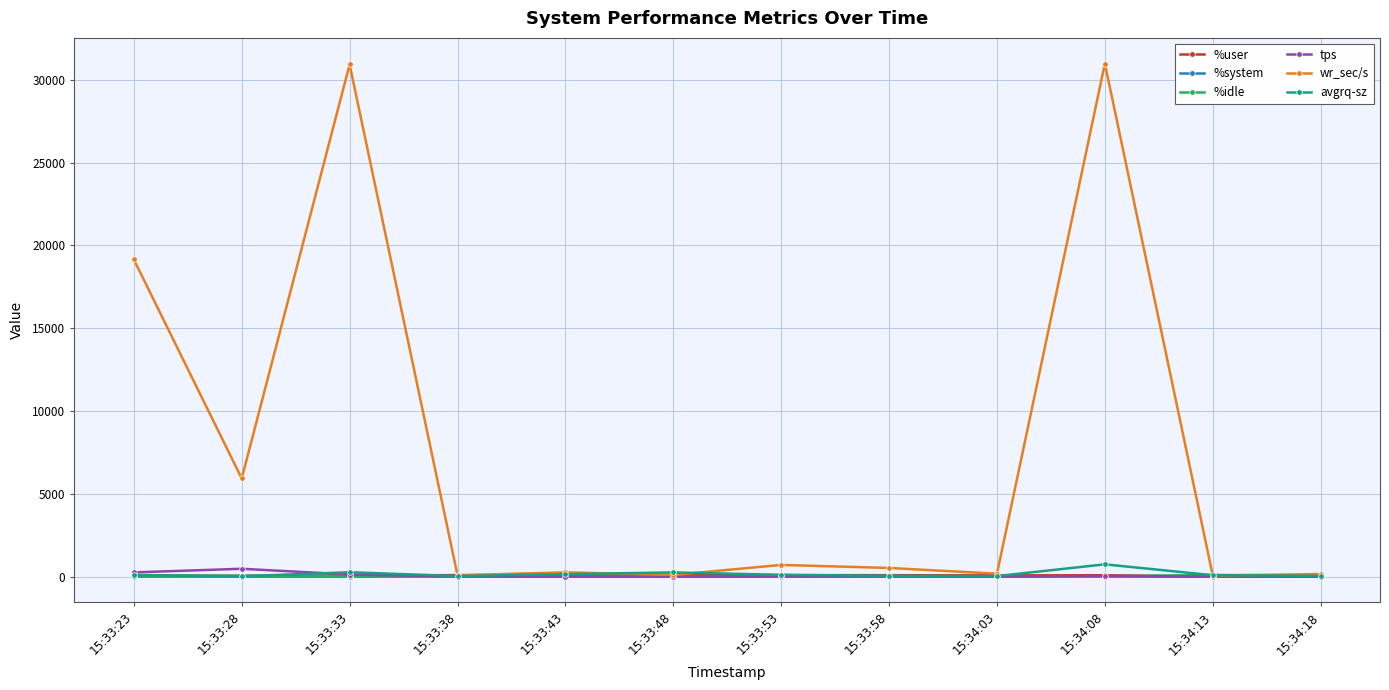

Which series has the largest total across all categories?

wr_sec/s